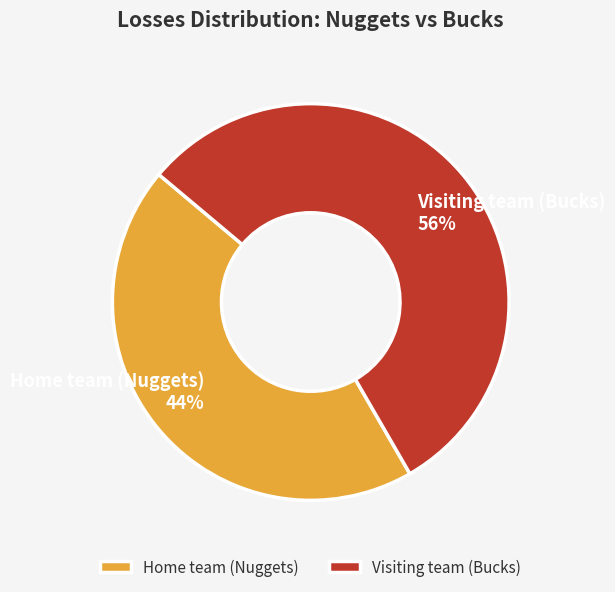

Between Home team (Nuggets) and Visiting team (Bucks), which is larger?

Visiting team (Bucks)